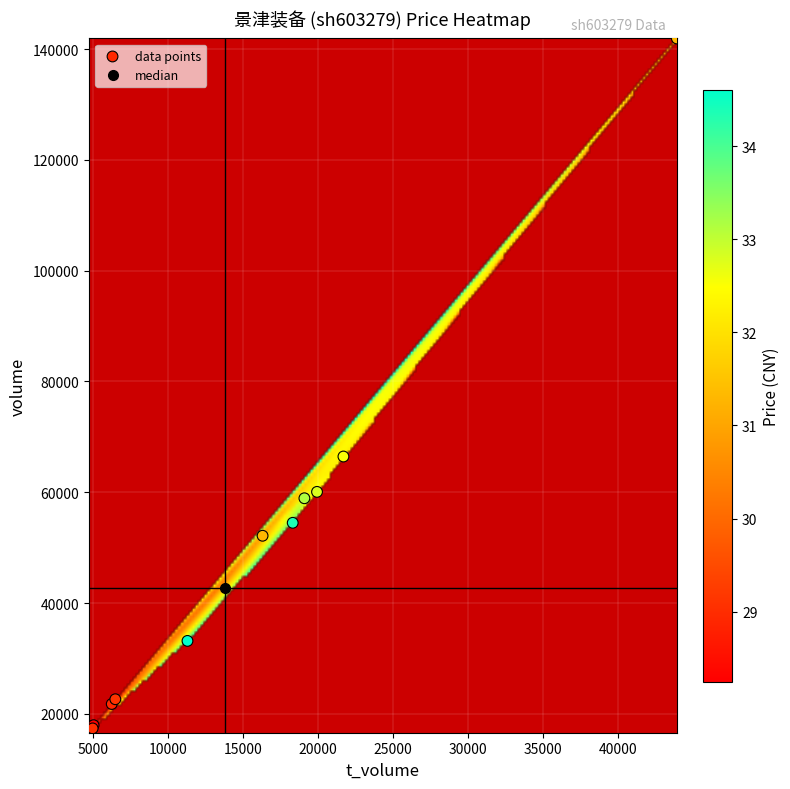

What Y value in the scatter plot is closest to 79255?

66459